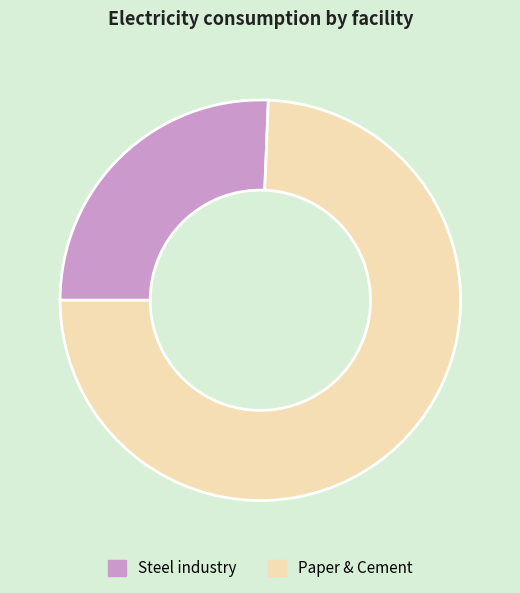

Which slice is the smallest?

Steel industry